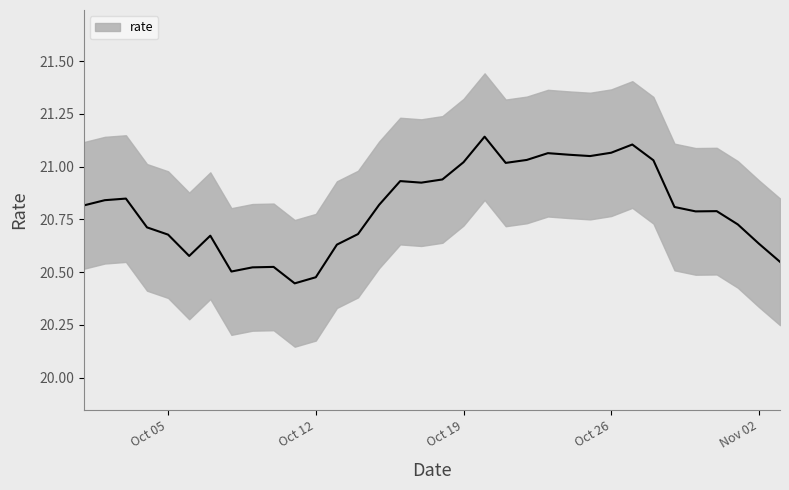

List the labels in order of value, largest first.

2021-10-20, 2021-10-27, 2021-10-26, 2021-10-23, 2021-10-24, 2021-10-25, 2021-10-22, 2021-10-28, 2021-10-19, 2021-10-21, 2021-10-18, 2021-10-16, 2021-10-17, 2021-10-03, 2021-10-02, 2021-10-15, 2021-10-01, 2021-10-29, 2021-10-31, 2021-10-30, 2021-11-01, 2021-10-04, 2021-10-14, 2021-10-05, 2021-10-07, 2021-11-02, 2021-10-13, 2021-10-06, 2021-11-03, 2021-10-10, 2021-10-09, 2021-10-08, 2021-10-12, 2021-10-11